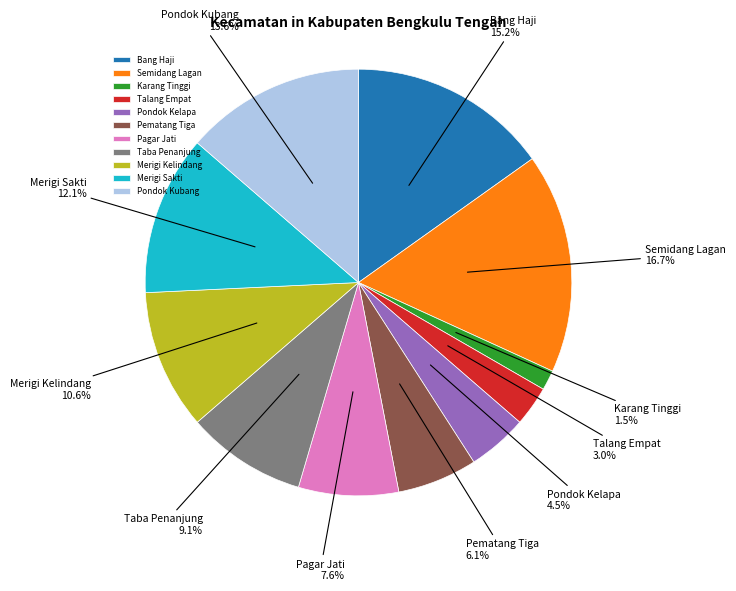

What is the total percentage of Merigi Sakti and Karang Tinggi?

13.6%